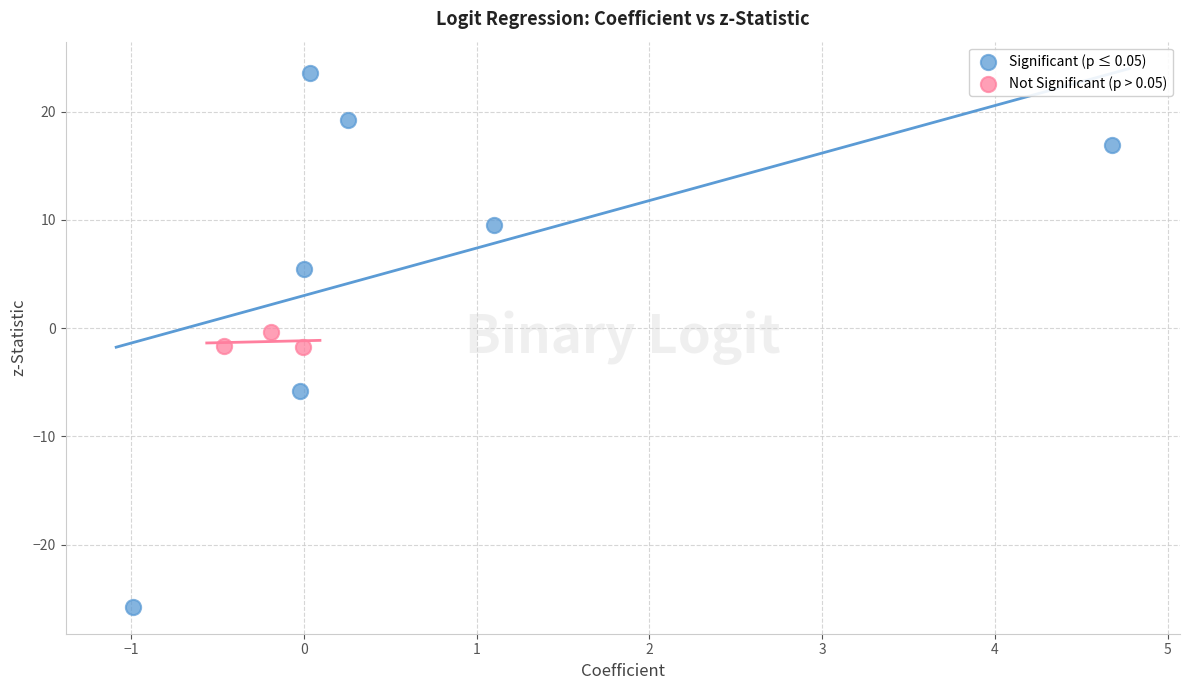

Which series contains the lowest Y value?

Significant (p ≤ 0.05)